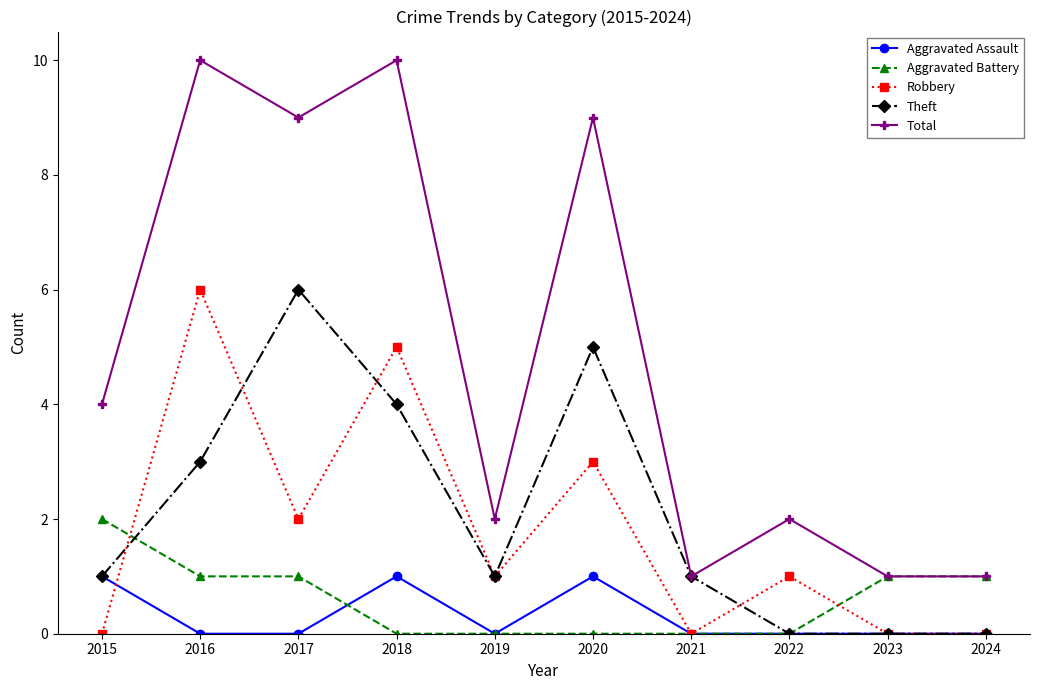

How many series are shown in this chart?

5